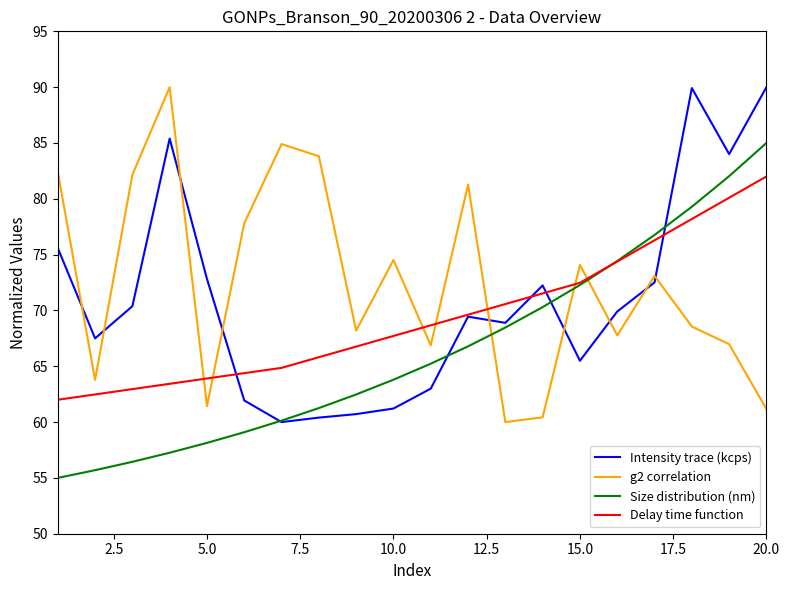

How many categories are shown in the chart?

20